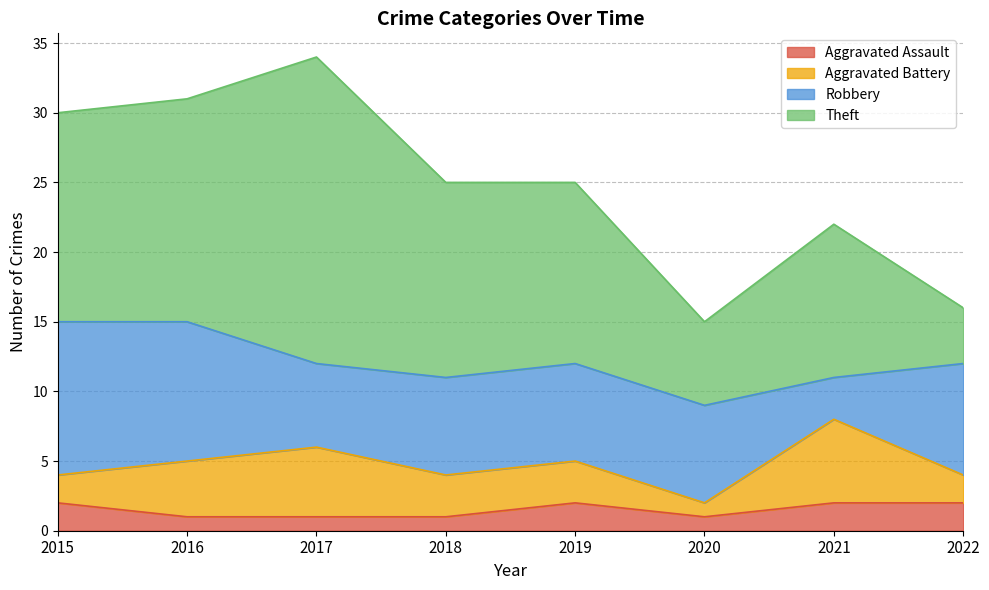

List the labels in order of Aggravated Battery value, smallest first.

2020, 2015, 2022, 2018, 2019, 2016, 2017, 2021